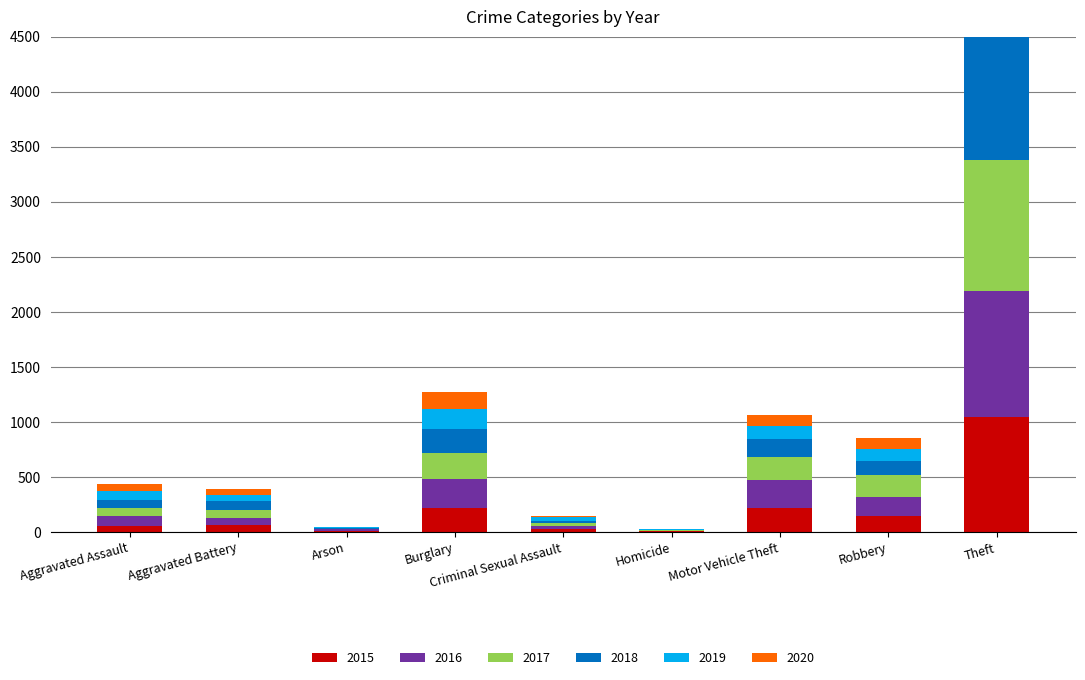

Reading left to right, list all the values displayed in this chart.

2015: 56	60	10	216	29	5	212	139	1041
2016: 88	66	12	266	25	4	259	178	1151
2017: 72	71	7	237	22	4	208	202	1188
2018: 72	86	7	218	24	4	163	121	1170
2019: 80	53	5	182	31	4	123	116	1272
2020: 62	57	7	148	15	5	99	97	884